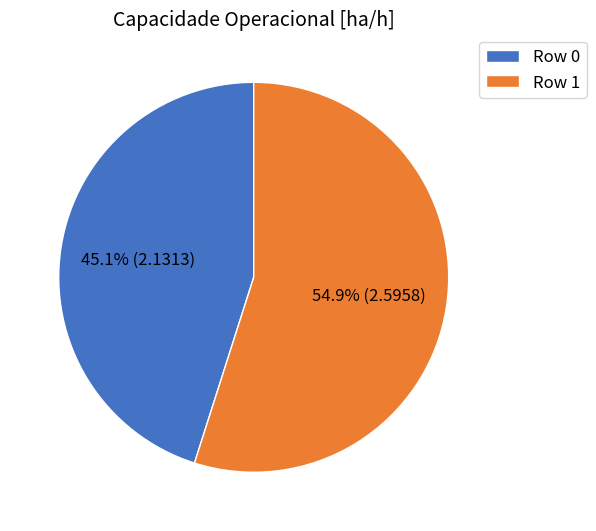

Which has a higher value, Row 0 or Row 1?

Row 1